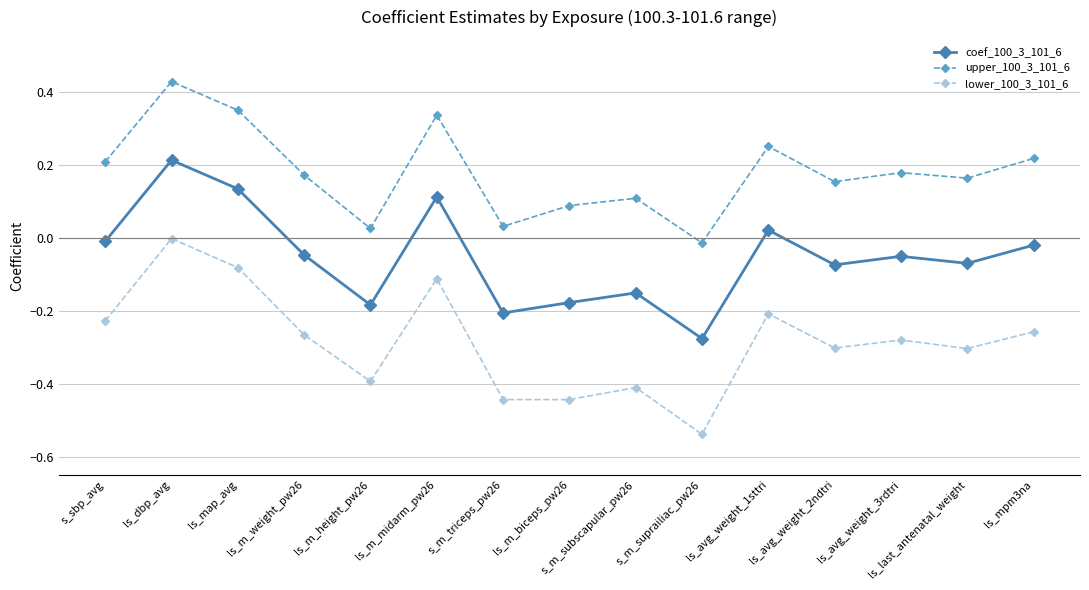

What is the difference between the maximum and minimum values in the coef_100_3_101_6 series?

0.5